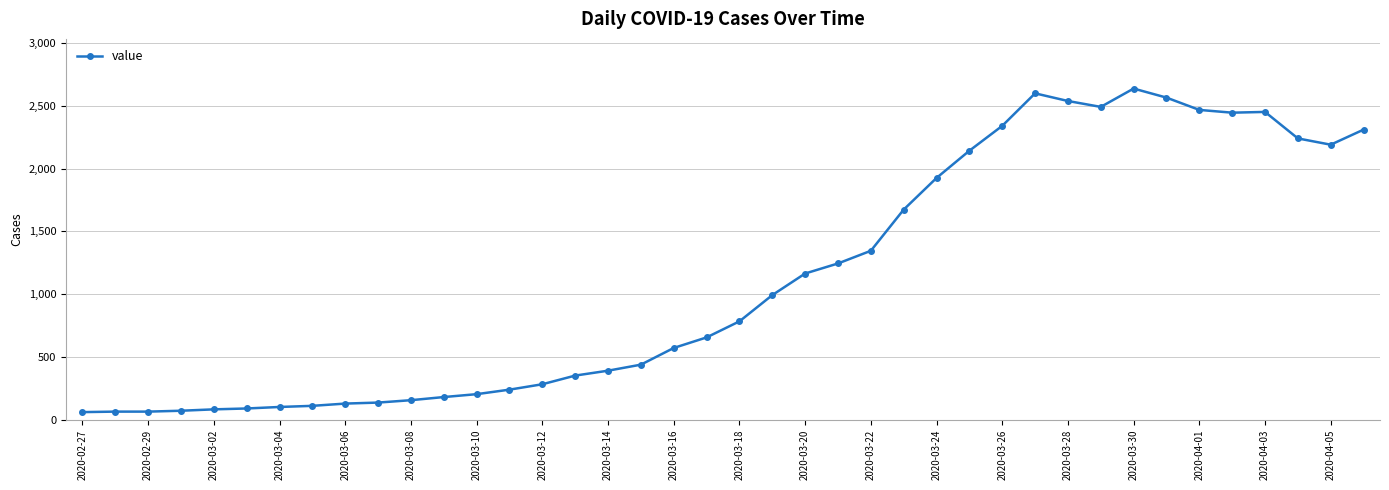

What is the value of the 7th point from the left?

102